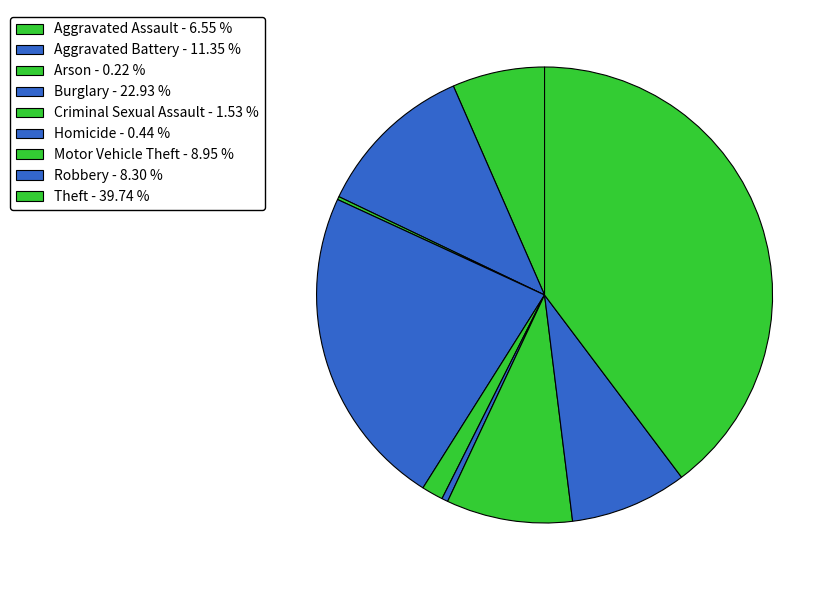

What portion of the pie excludes Arson?

99.8%